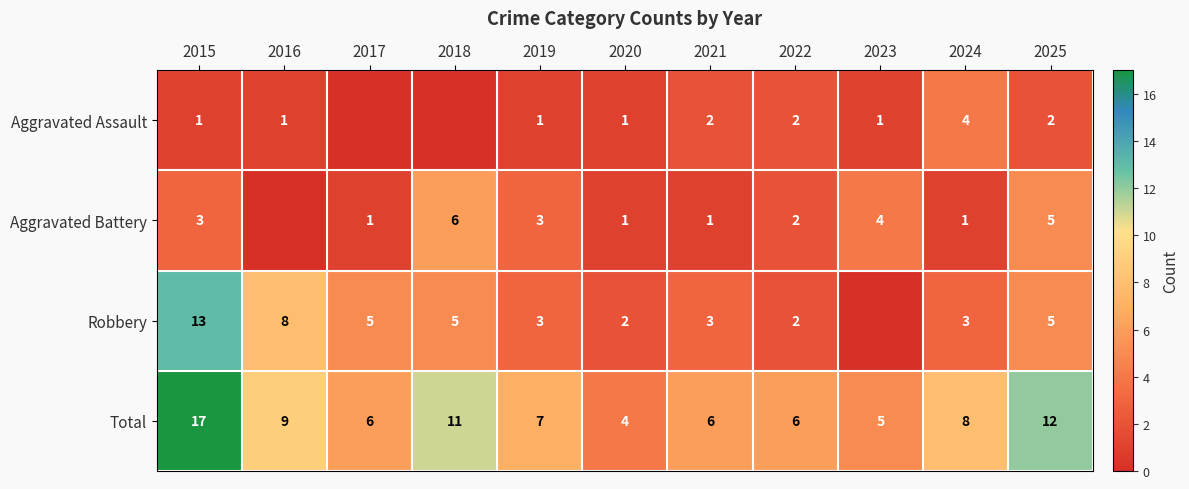

What is the approximate value of Total at 2024, to the nearest 5?

10